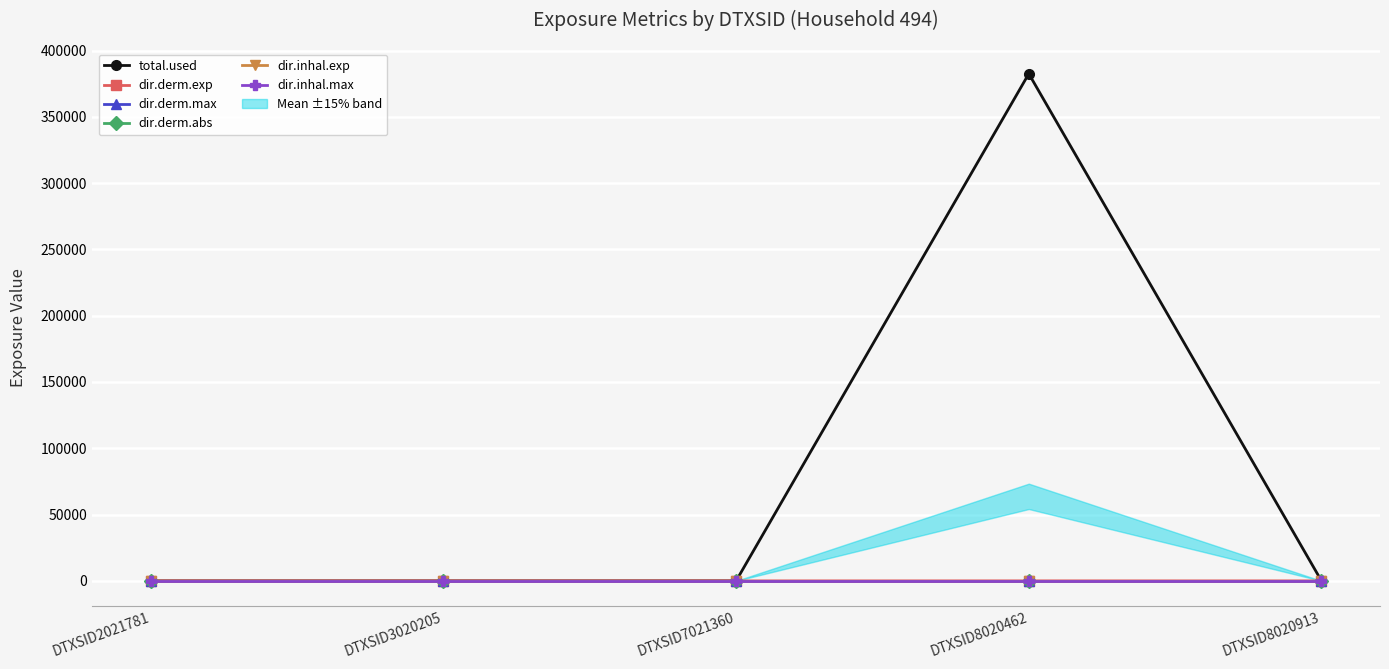

True or false: dir.derm.abs and dir.derm.exp cross at least once.

False